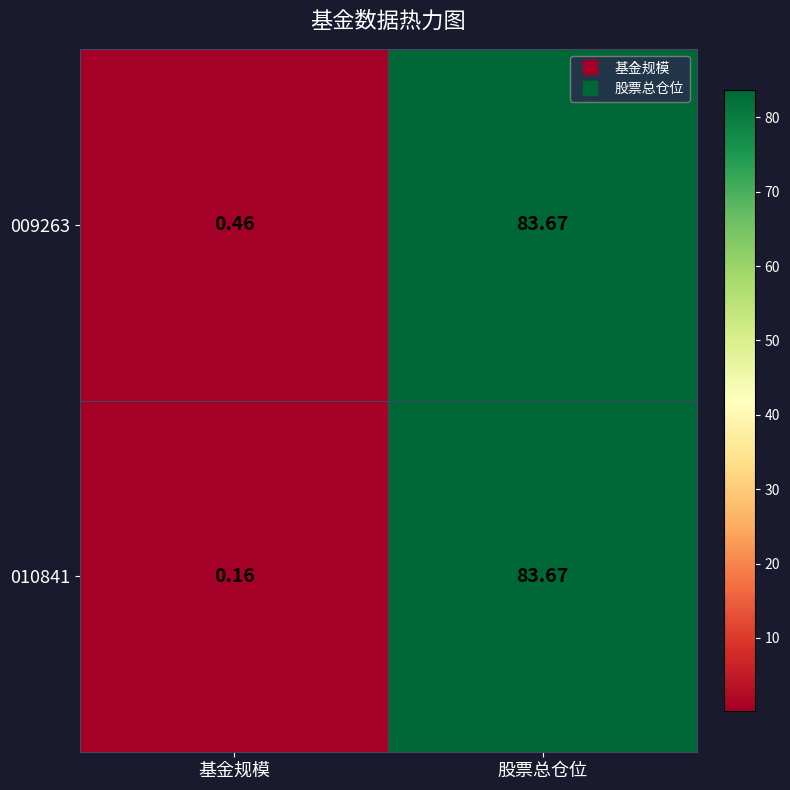

At which category is the sum across all series the highest?

股票总仓位